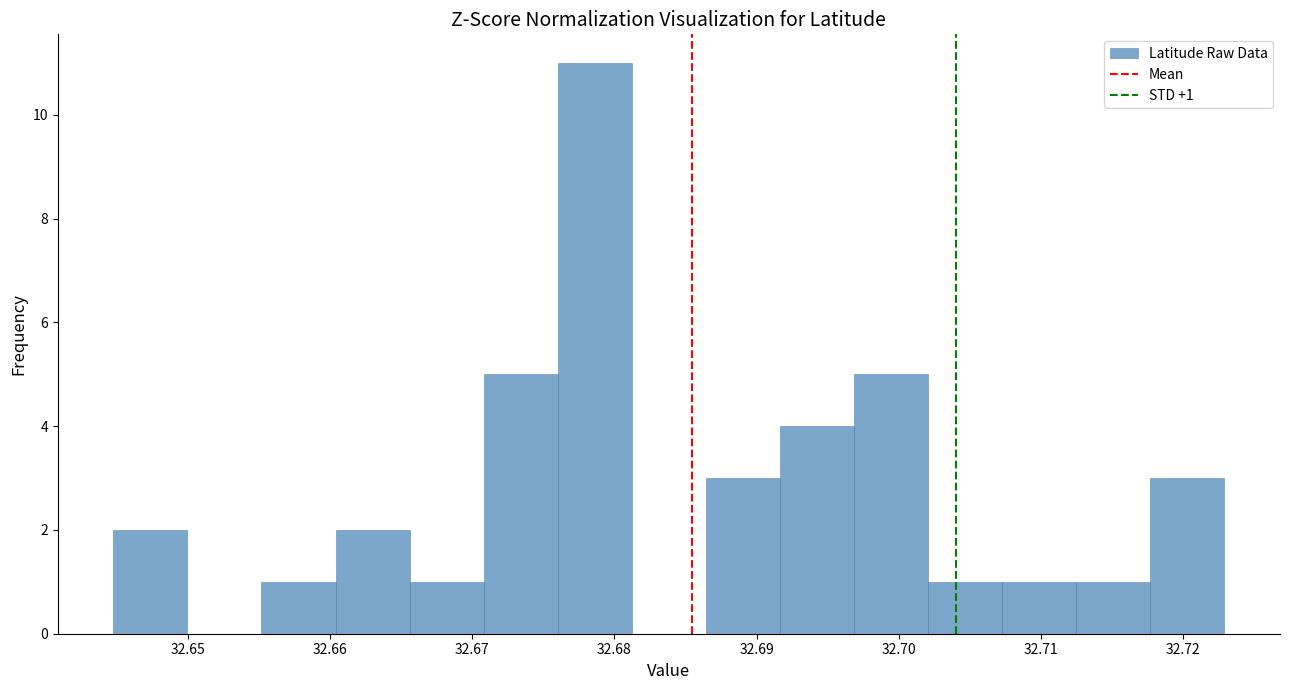

Which range on the x-axis has the tallest bar?

32.676 to 32.681